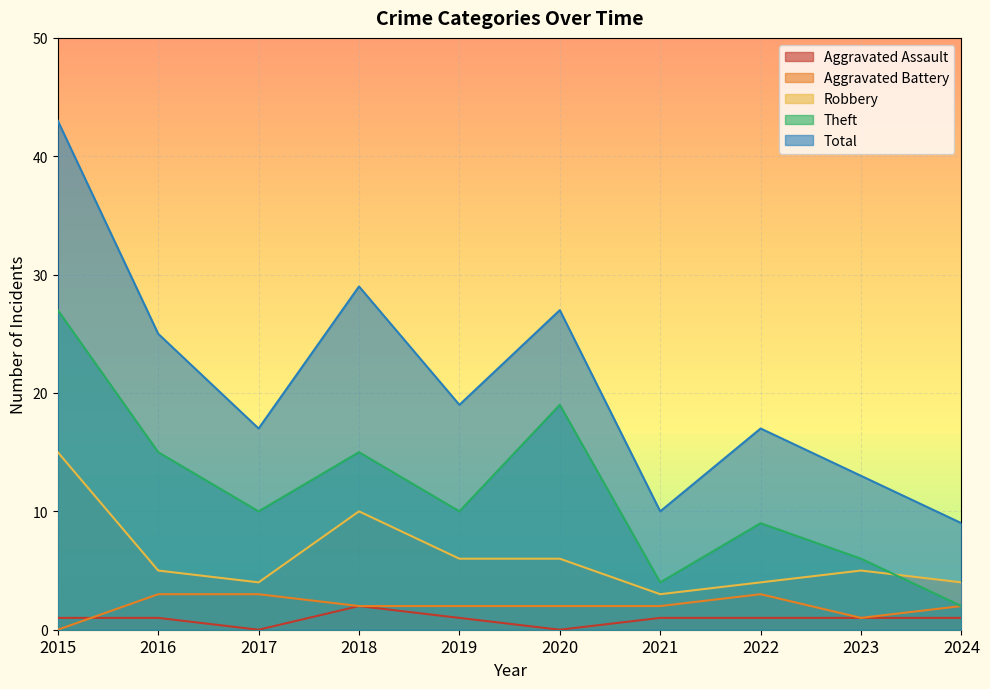

Rank the series by their maximum value, from lowest to highest.

Aggravated Assault, Aggravated Battery, Robbery, Theft, Total